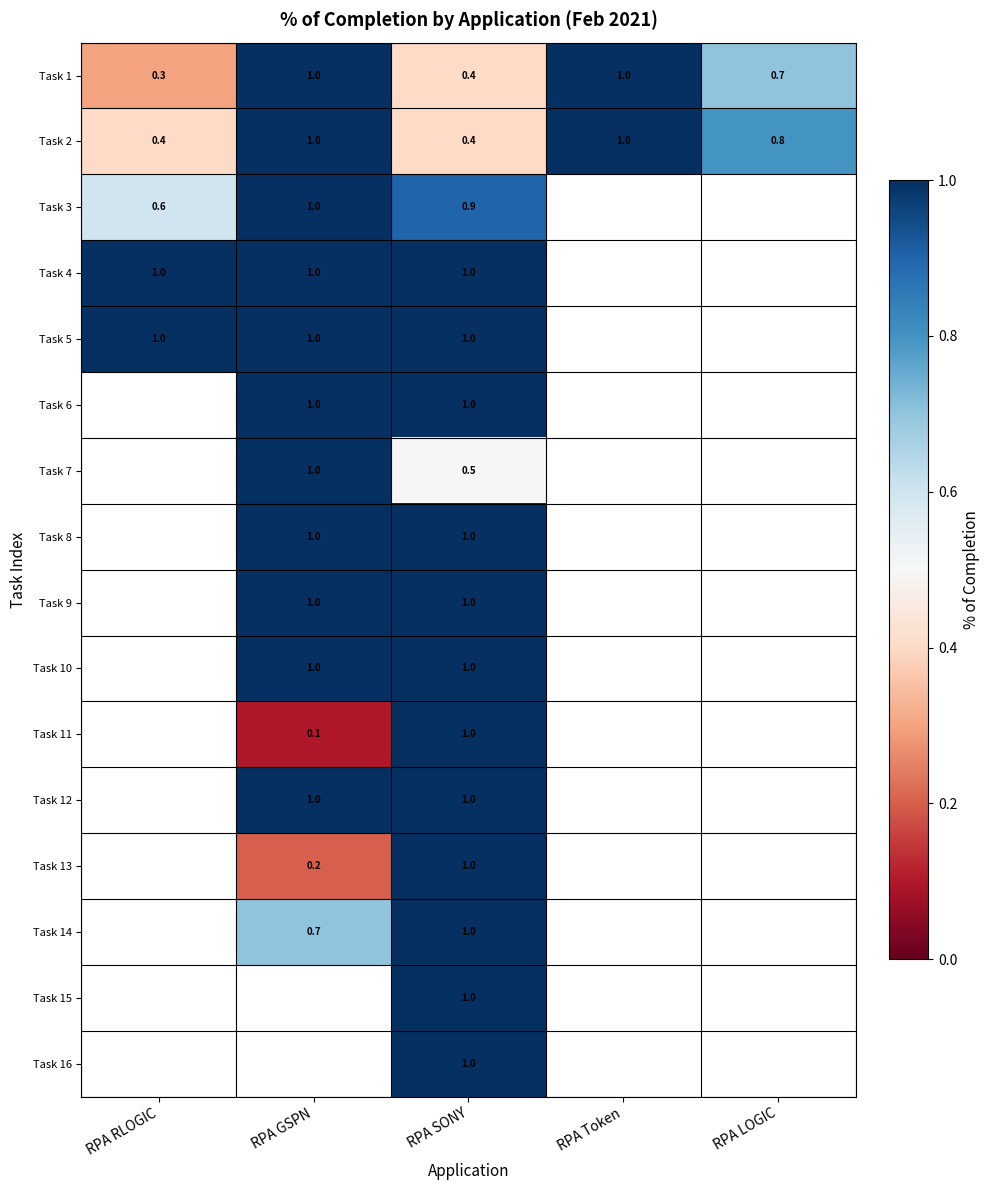

What is the difference between the Task 13 values at RPA SONY and RPA GSPN?

0.8